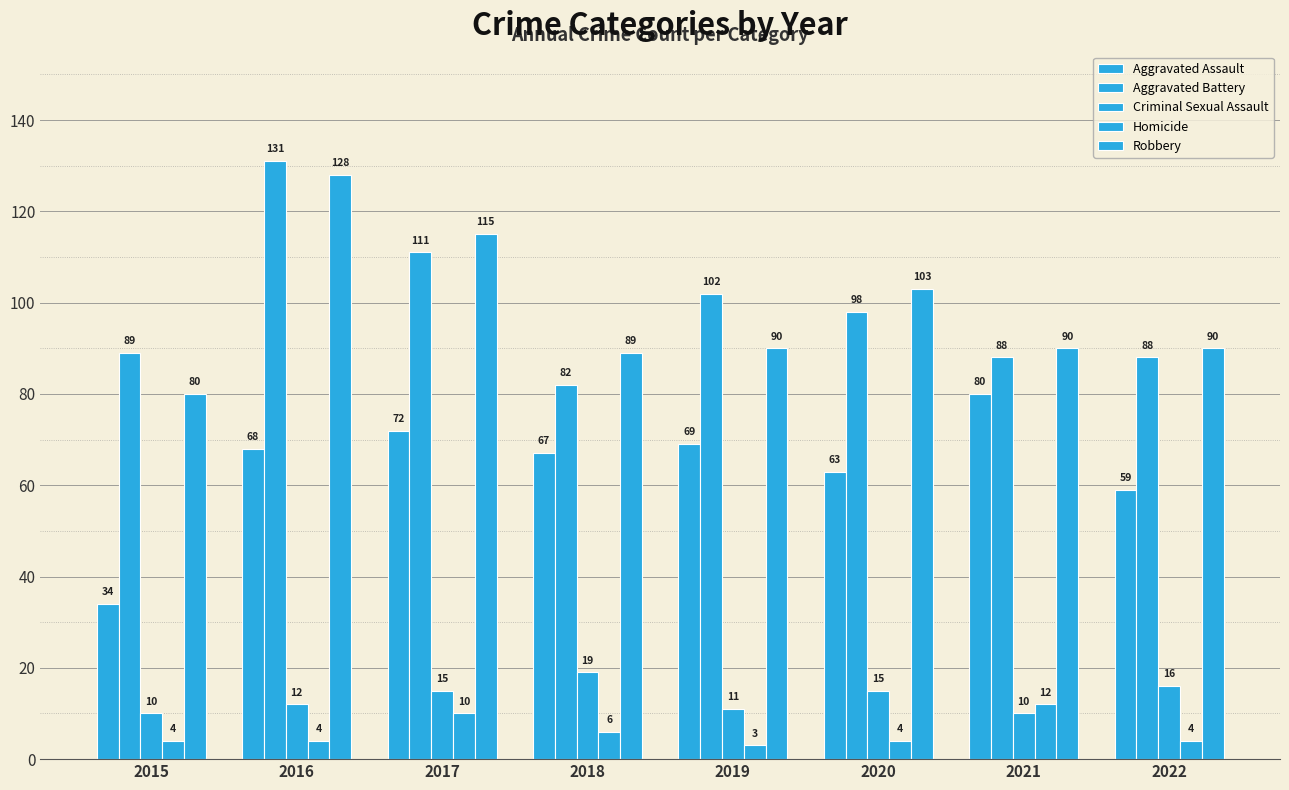

Are the bars horizontal?

No